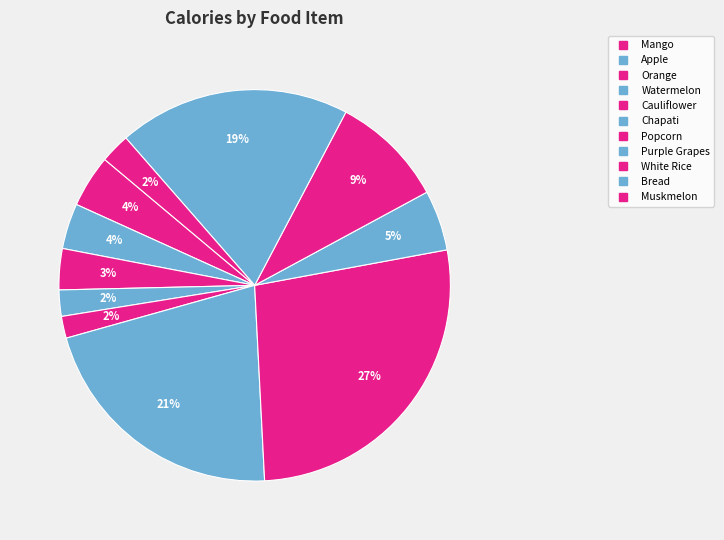

Count the number of slices in the pie.

11